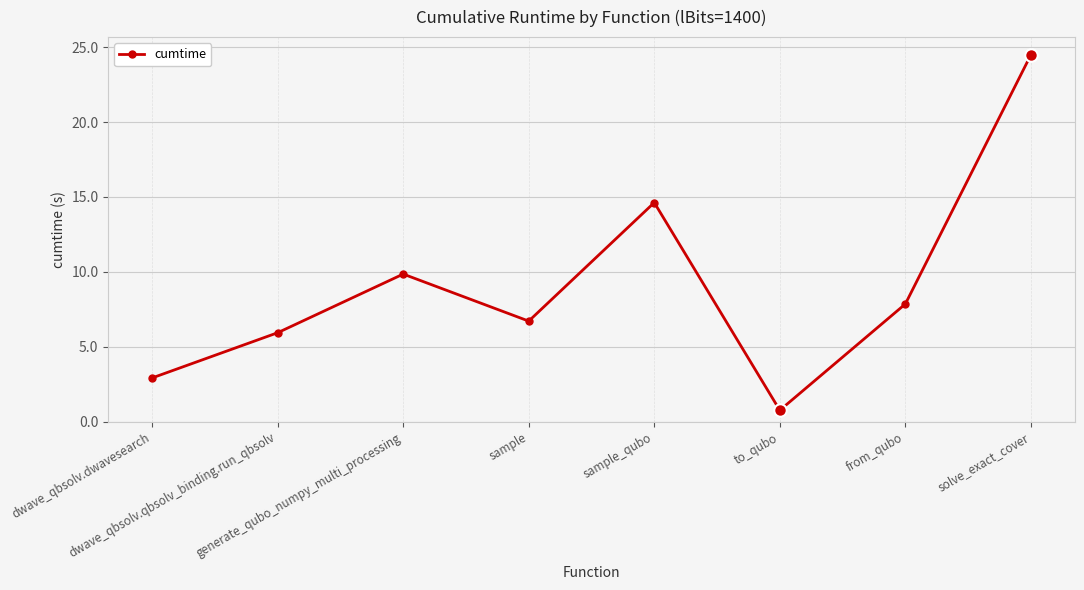

What is the difference between the maximum and minimum values?

23.7